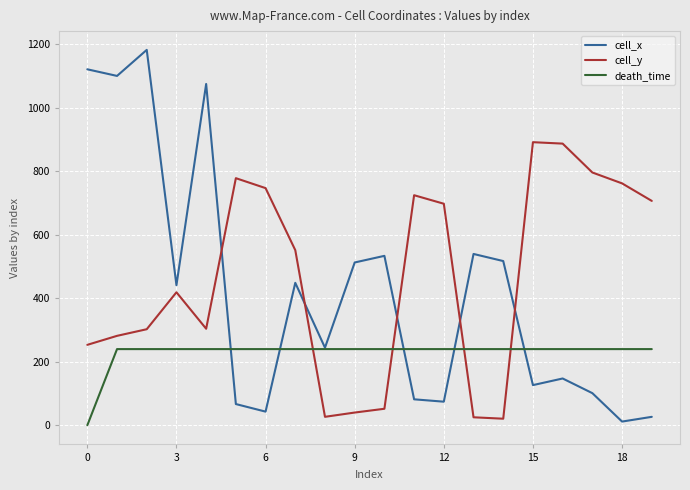

Rank the series by their maximum value, from highest to lowest.

cell_x, cell_y, death_time